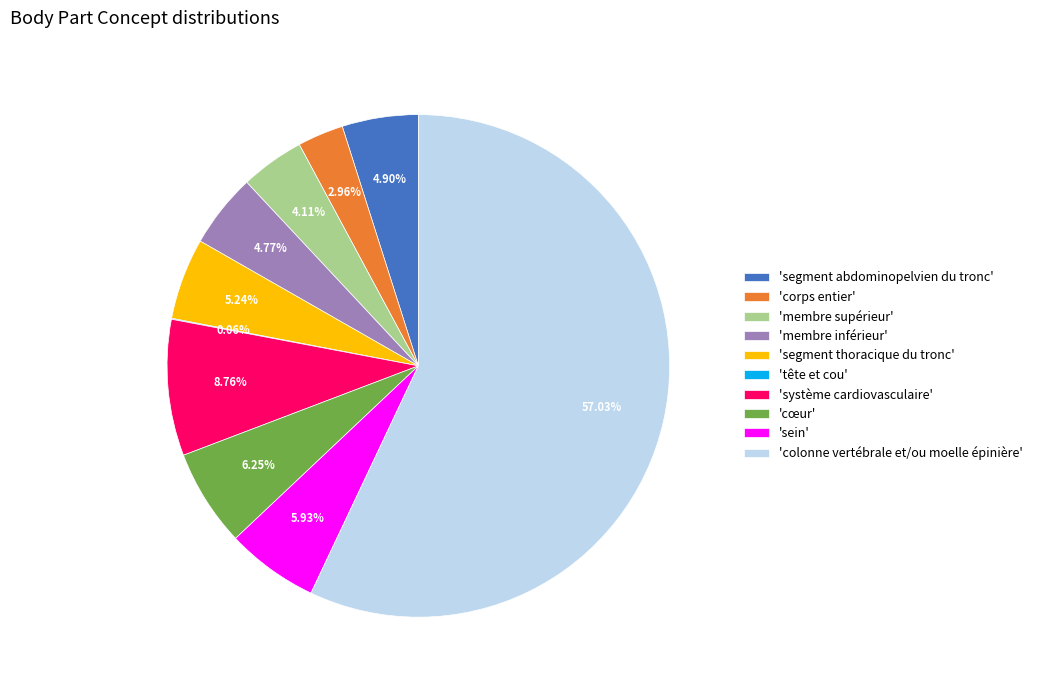

Which slice represents more than half of the pie?

'colonne vertébrale et/ou moelle épinière'